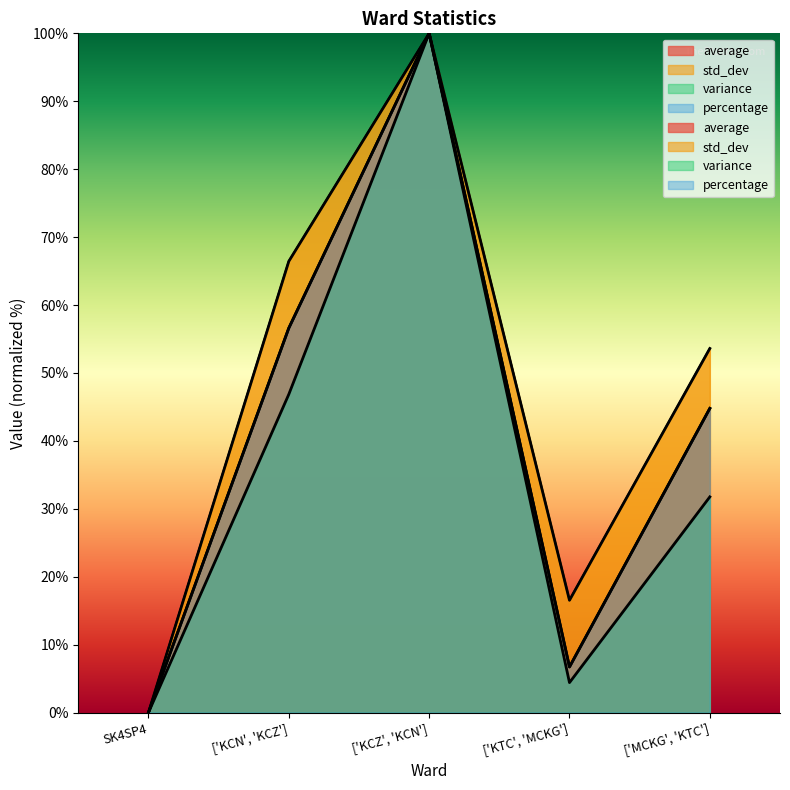

The percentage series shows 56.6 at ['KCN', 'KCZ']. True or false?

True